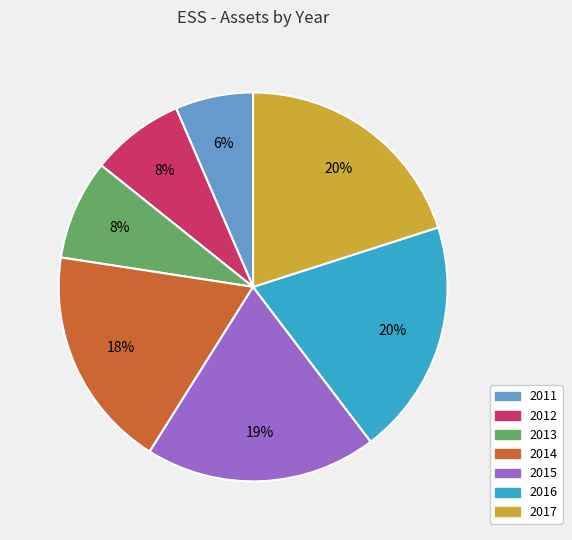

Count the number of slices in the pie.

7